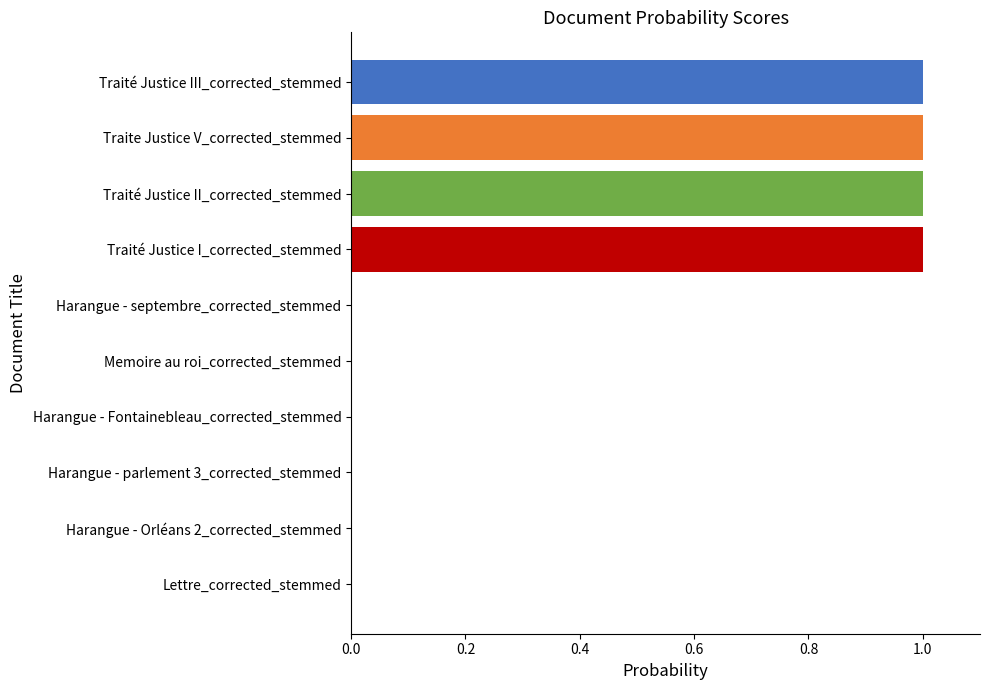

The chart shows a value of 1.0 at Traité Justice II_corrected_stemmed. True or false?

True